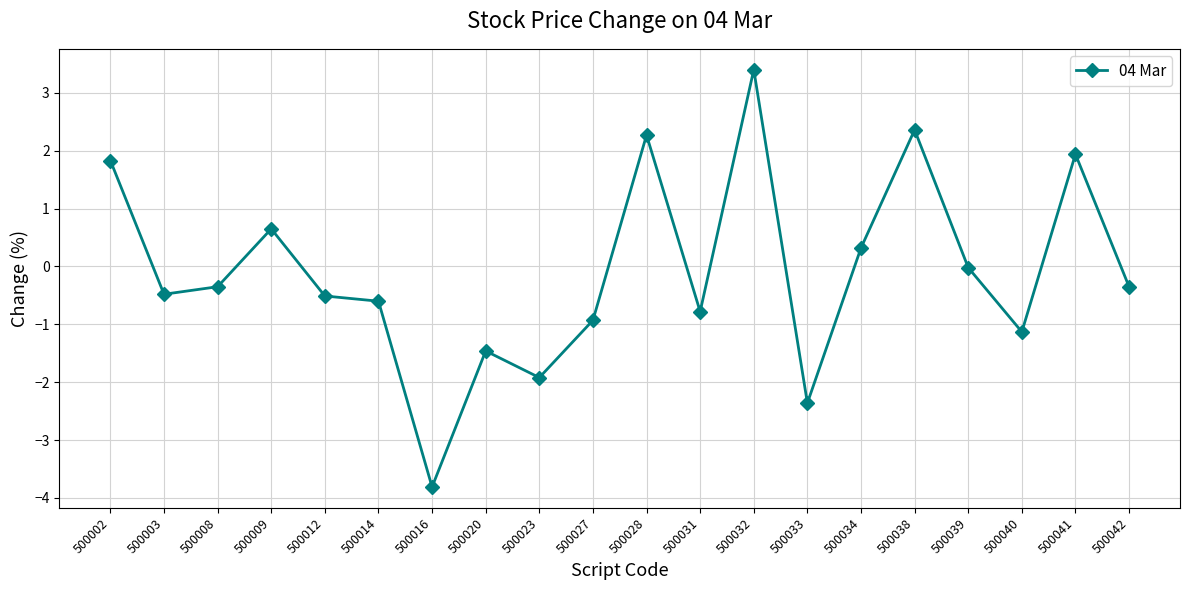

What is the approximate value at 500041?

1.9